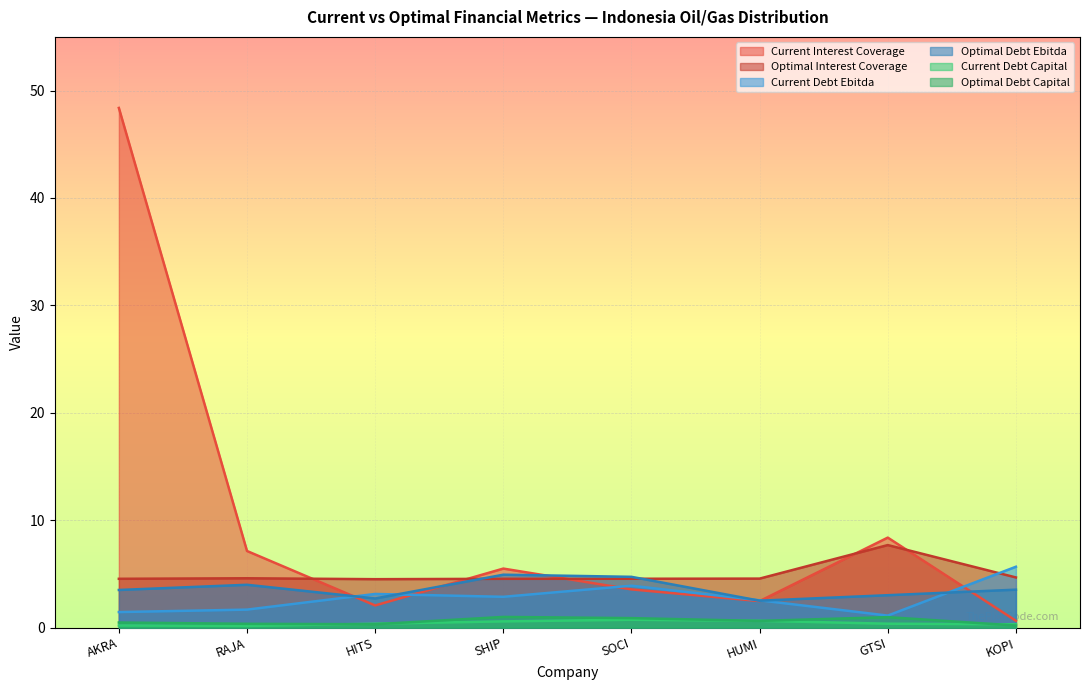

How many lines are shown in the chart?

6